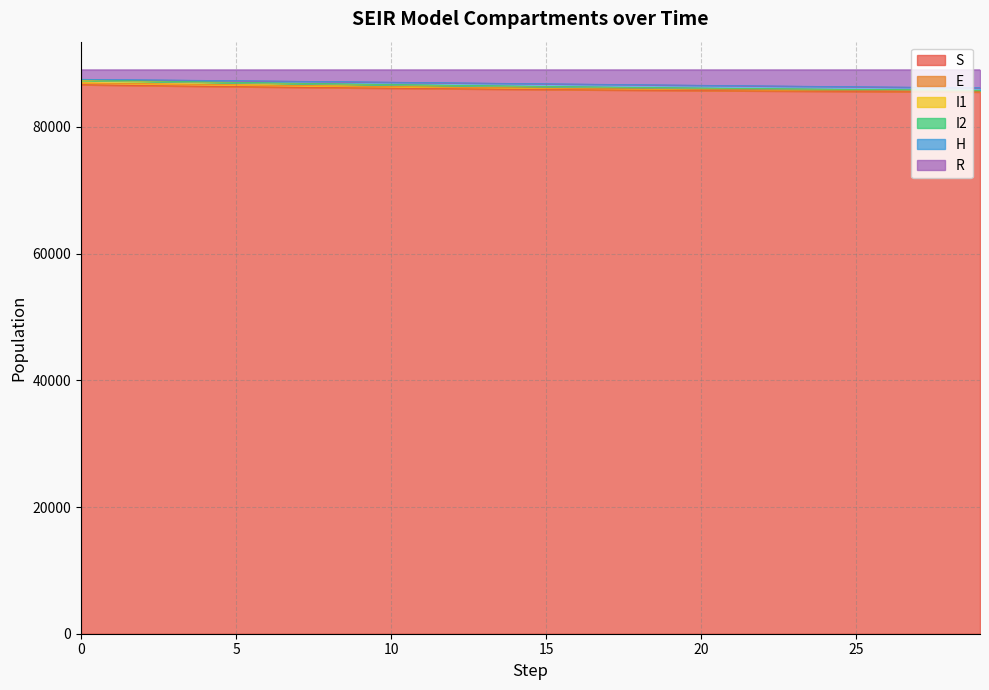

What is the lowest value of the S series?

85512.7